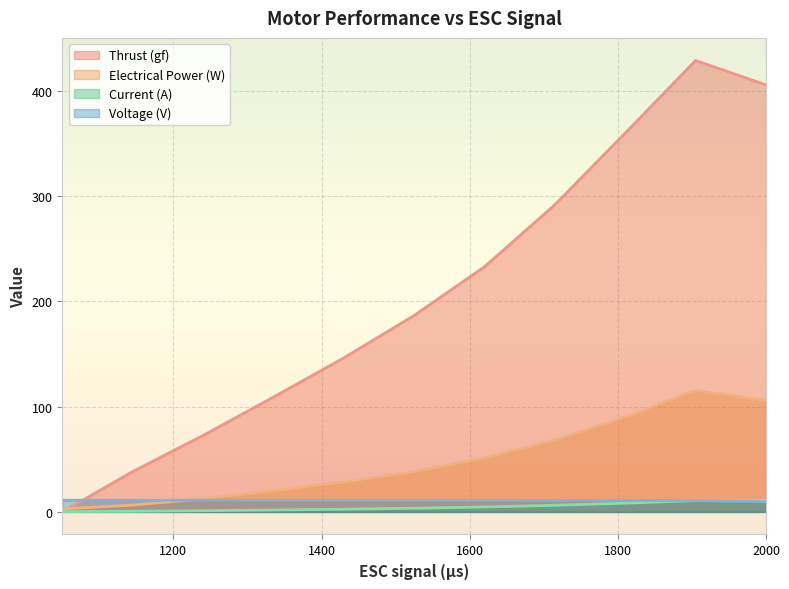

How many categories are shown in the chart?

11